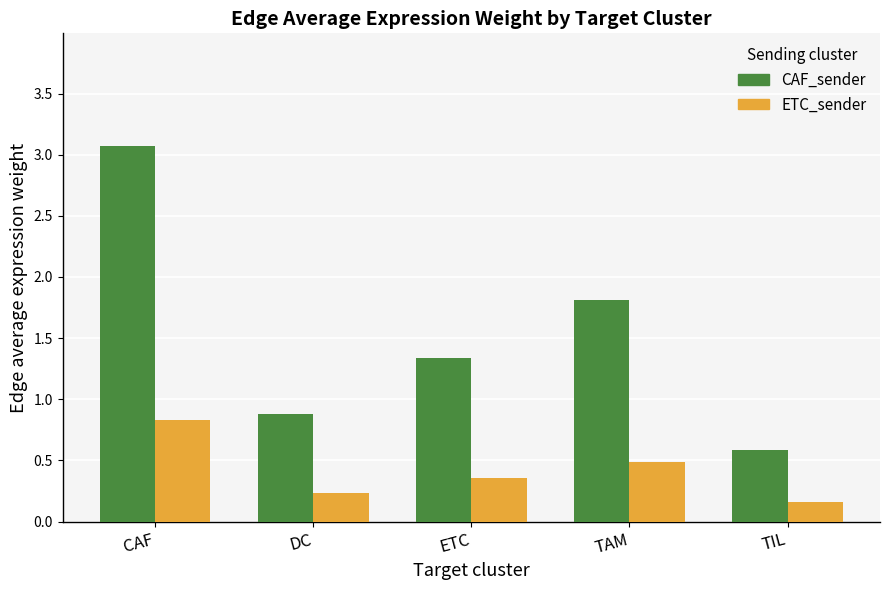

Is it true that CAF_sender equals 0.6 at TIL?

True